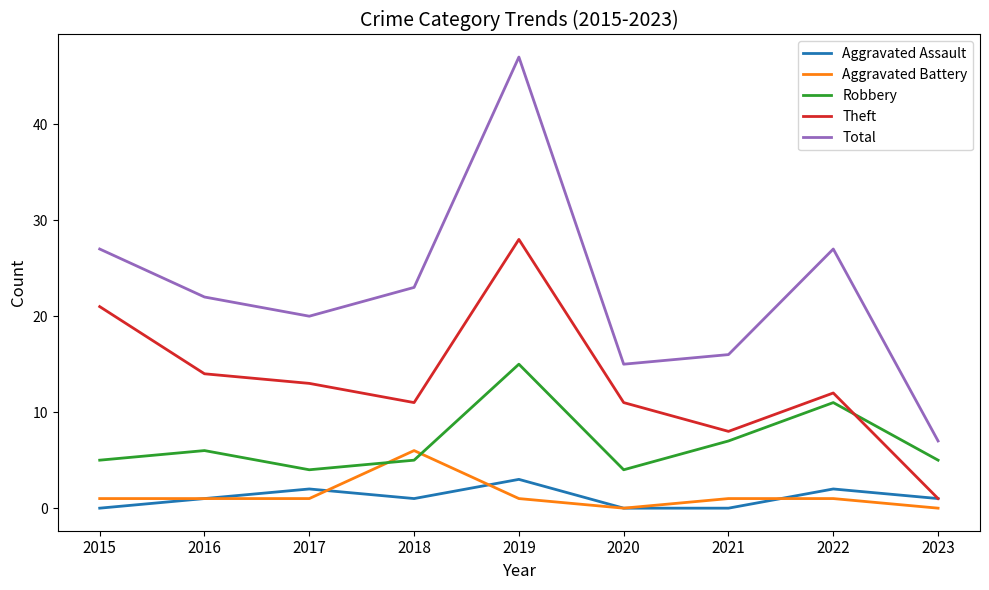

True or false: Total and Aggravated Assault cross at least once.

False